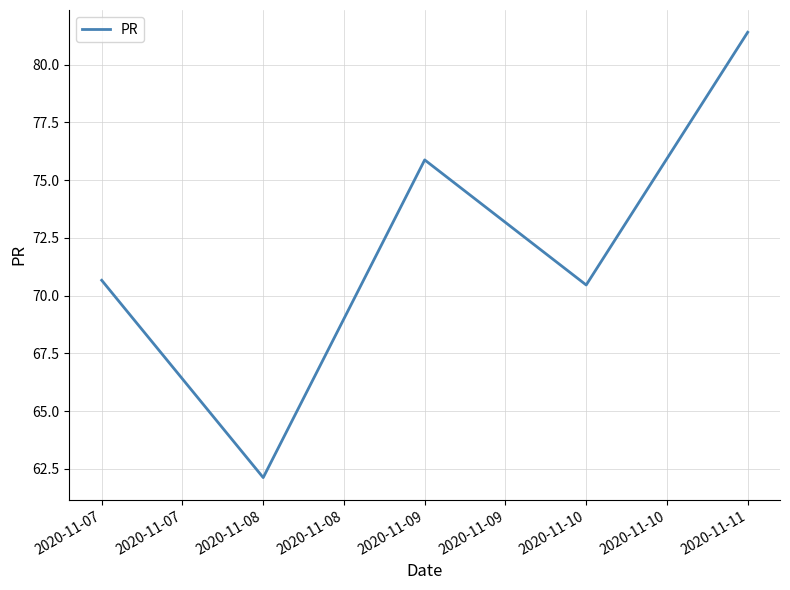

What is the difference between the maximum and second lowest values?

10.9